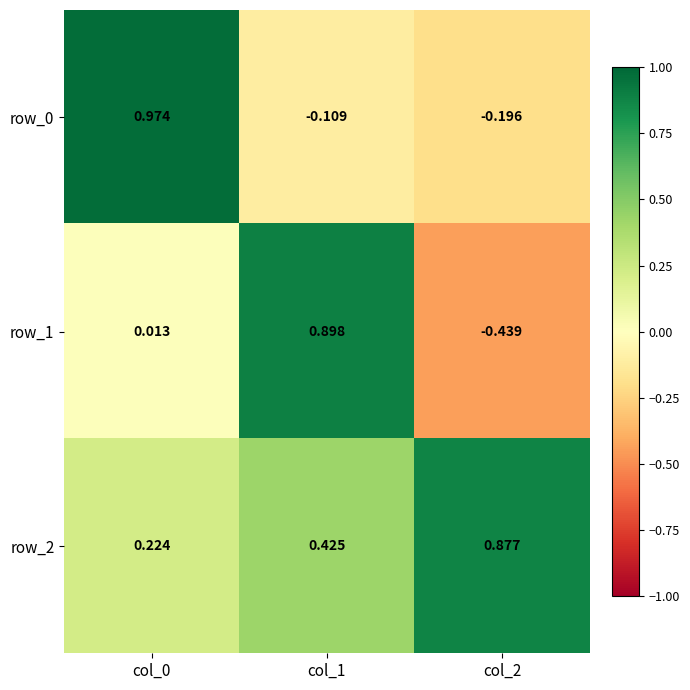

At which category is the sum across all series the highest?

col_1